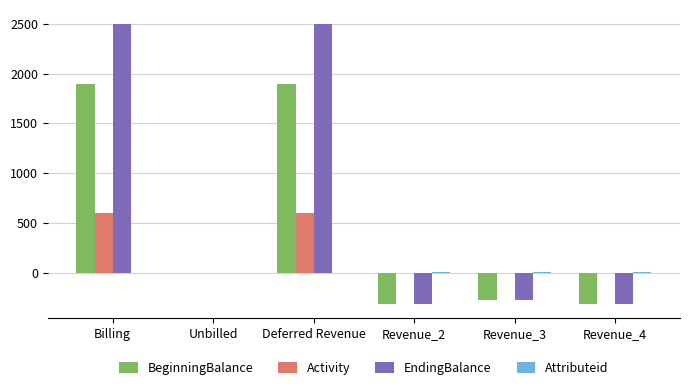

True or false: EndingBalance has a value of 3984.7 at Deferred Revenue.

False